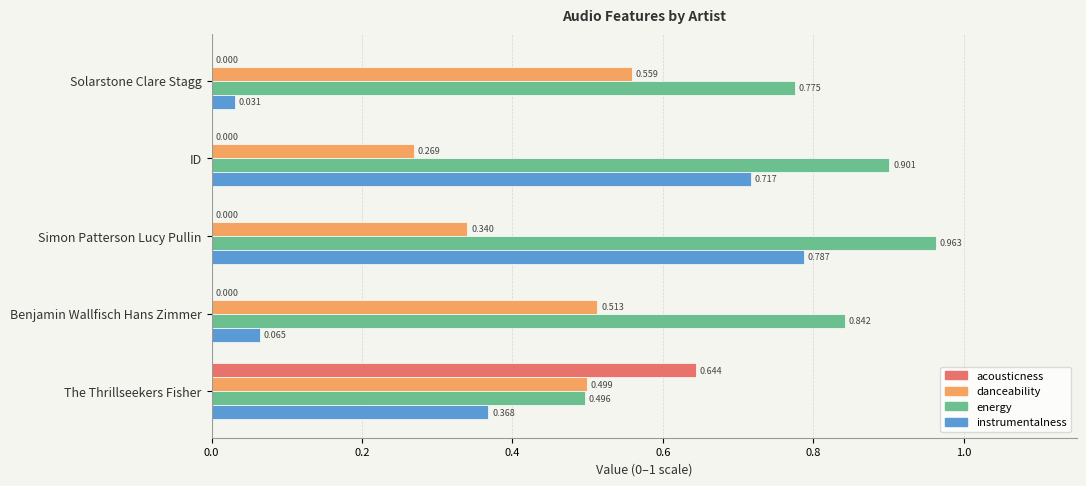

Which series changed the most between Solarstone Clare Stagg and ID?

instrumentalness